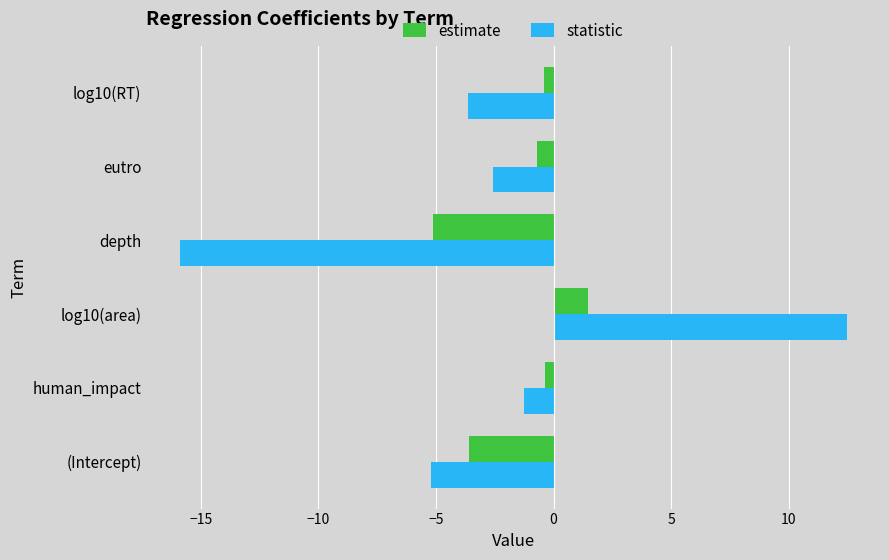

Is the value of estimate at eutro greater than the value of statistic at log10(area)?

No